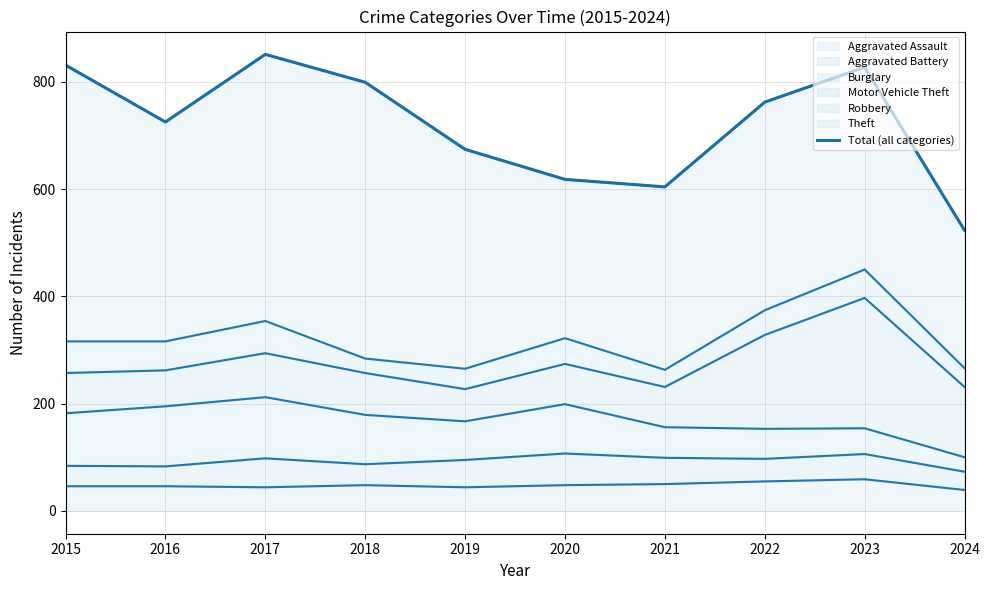

True or false: the data shows 523 at 2024.

True